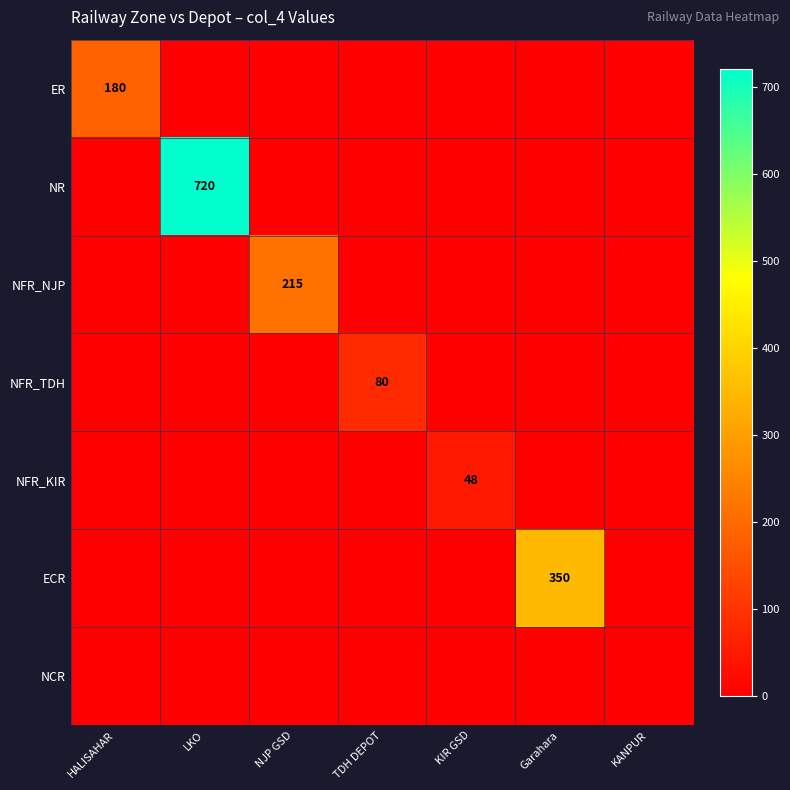

How many categories are shown in the chart?

7